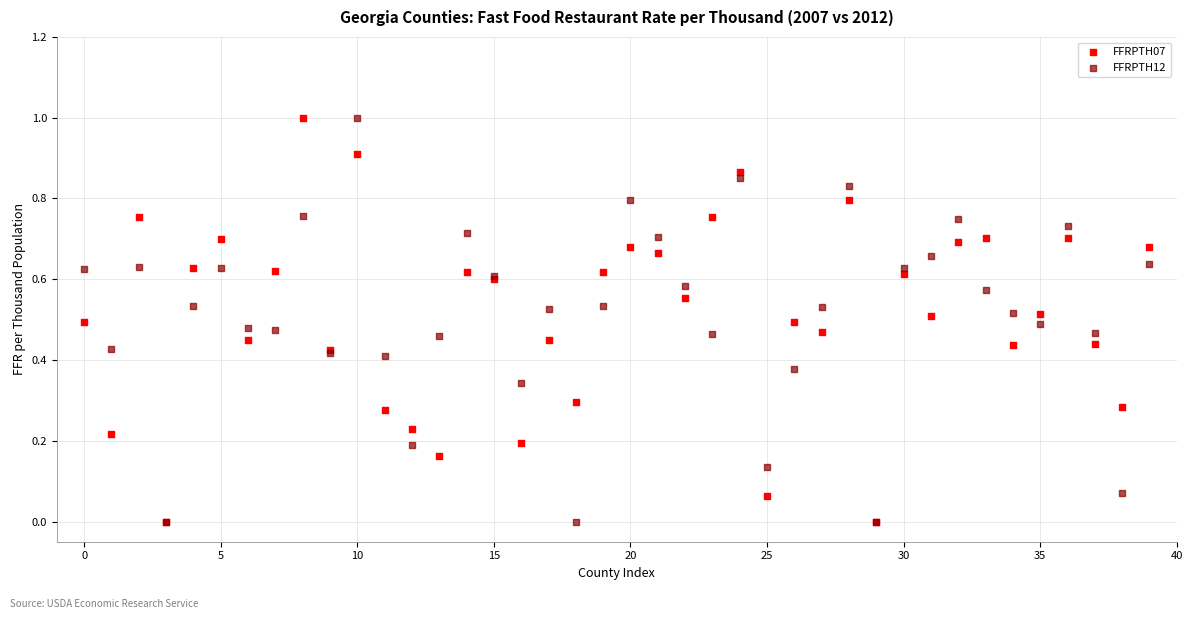

What are all the series names shown in the legend?

FFRPTH07, FFRPTH12